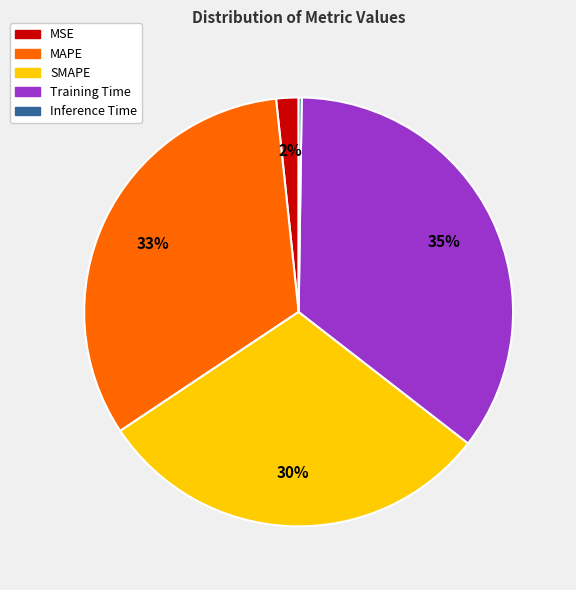

What percentage is the MSE slice, to the nearest percent?

2%